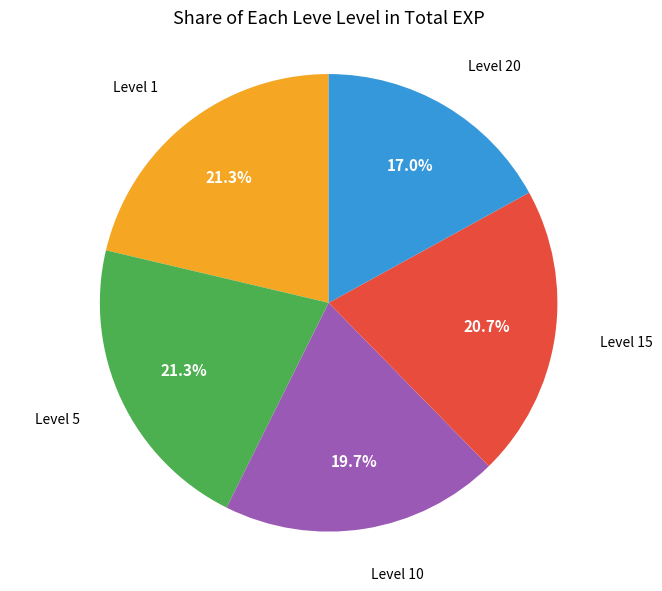

Is there a majority slice in this chart?

No